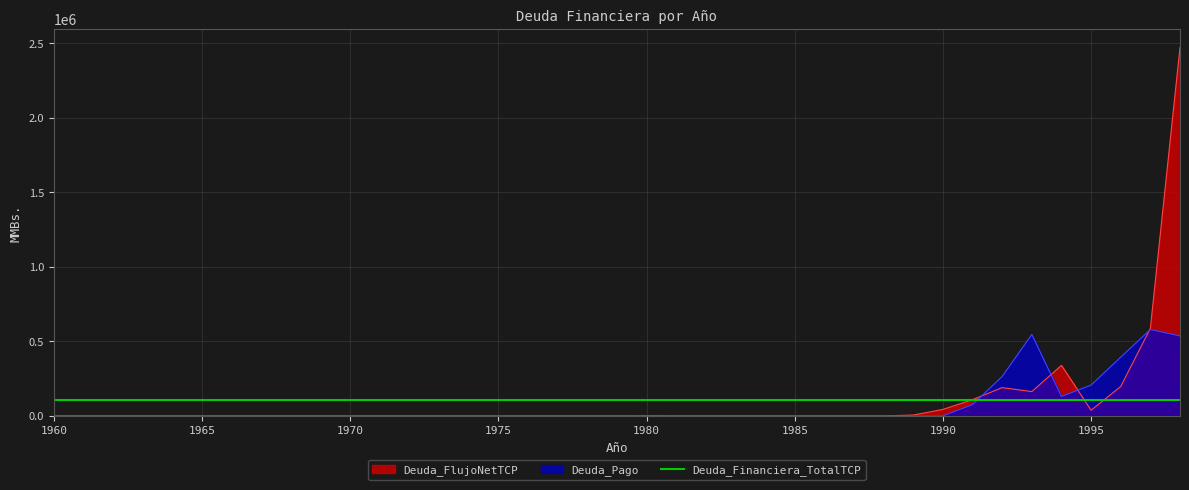

Which category has the lowest value in the Deuda_FlujoNetTCP series?

1961